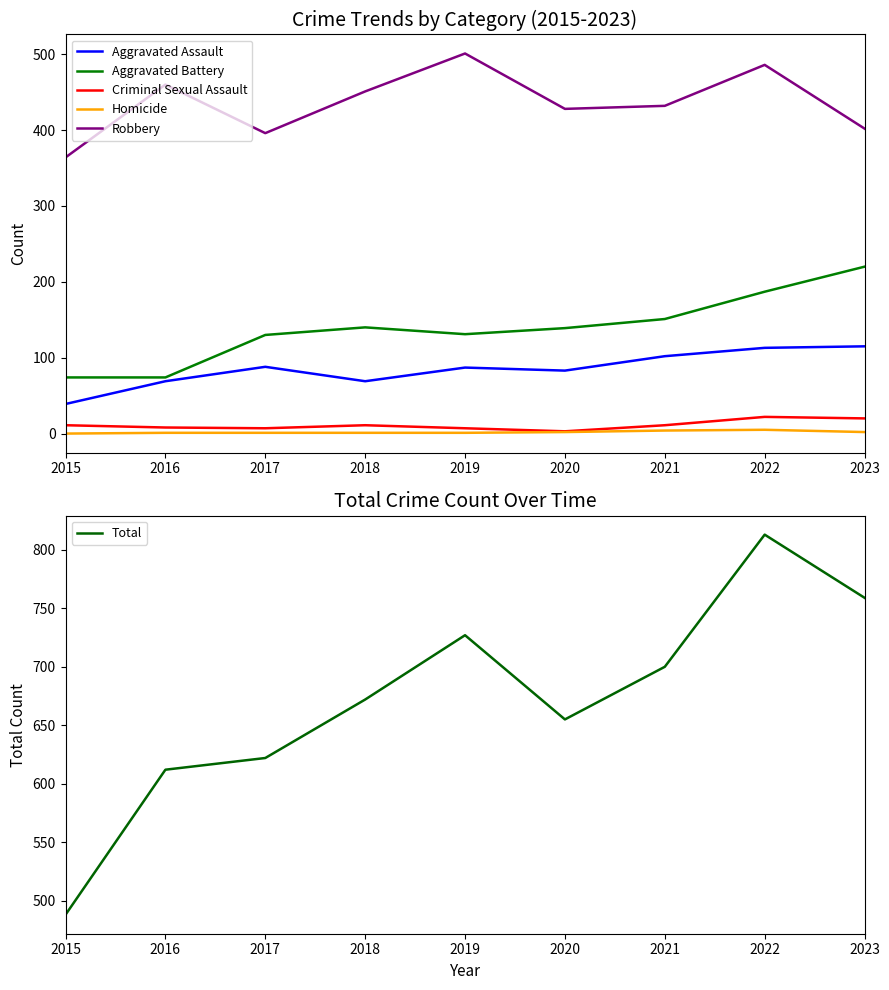

Is the value of Robbery at 2022 greater than the value of Aggravated Assault at 2018?

Yes